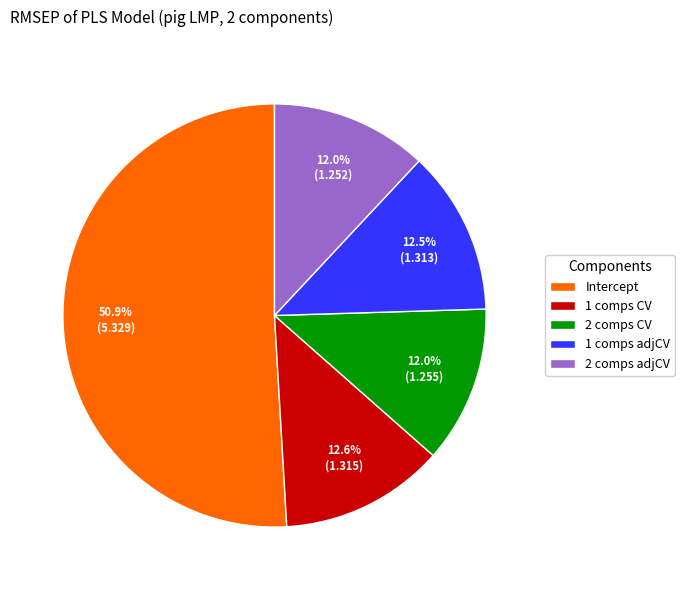

To the nearest percent, what is the difference between the 1 comps adjCV and Intercept slice percentages?

38%